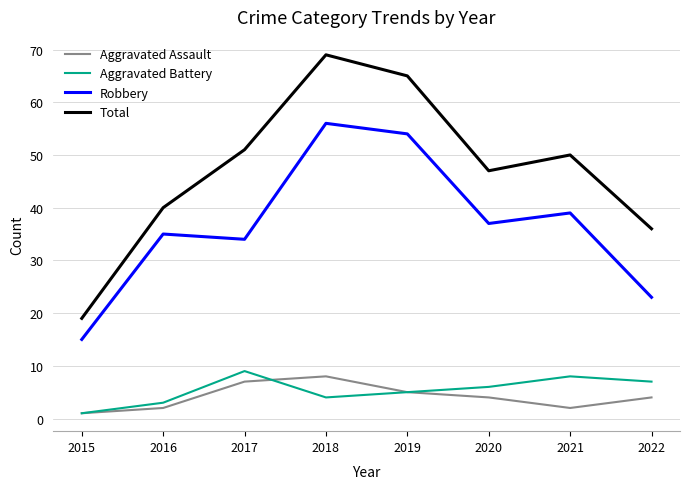

Where is Robbery nearest to the value 35?

2016